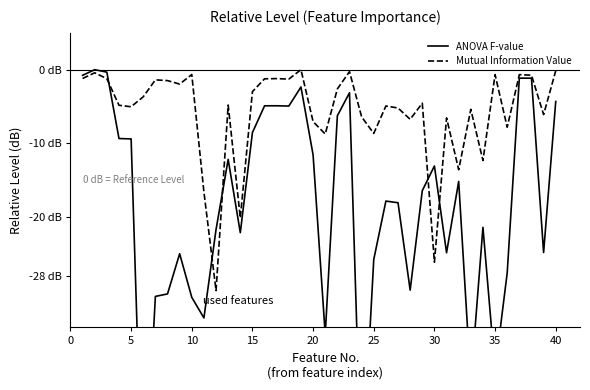

What is the average value of the ANOVA F-value series?

-18.8